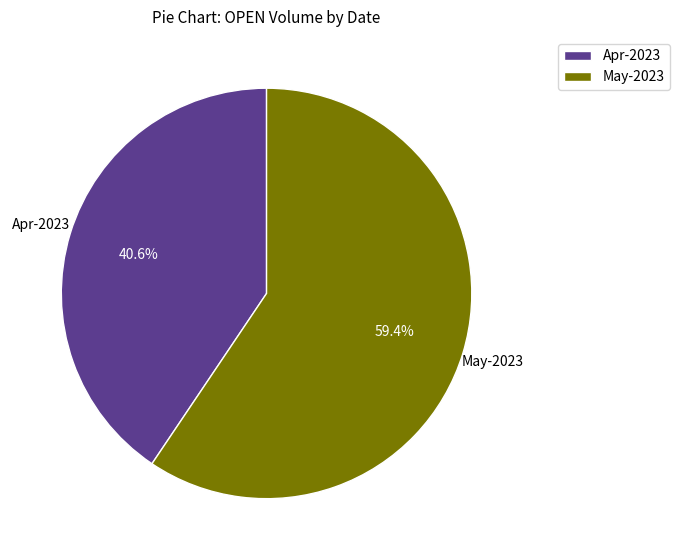

What is the total percentage of Apr-2023 and May-2023?

100.0%